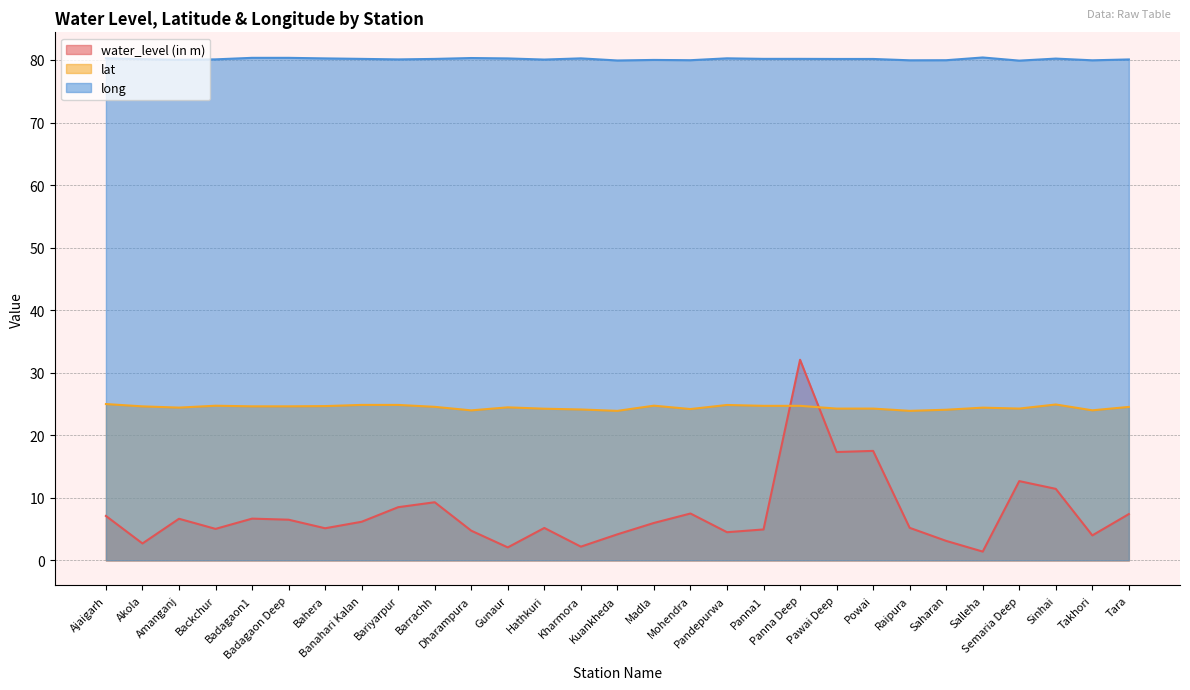

What is the greatest value displayed?

80.4